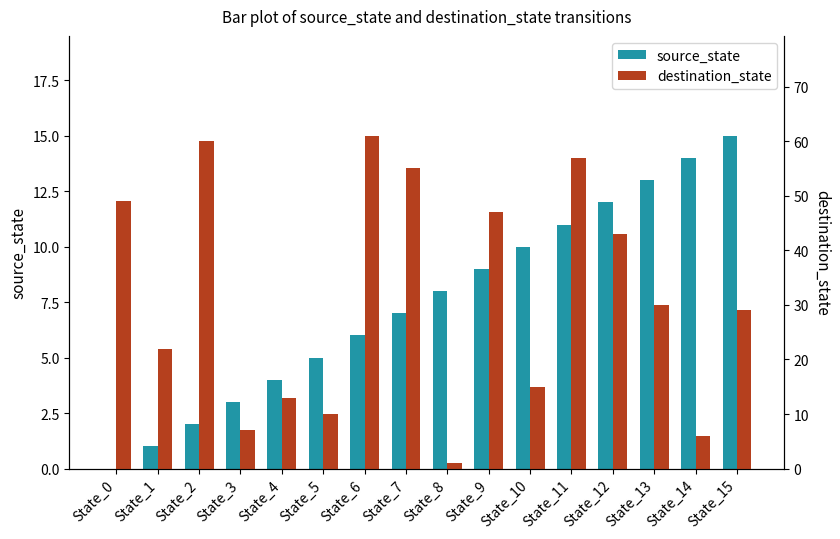

What is the difference between the source_state values at State_6 and State_13?

7